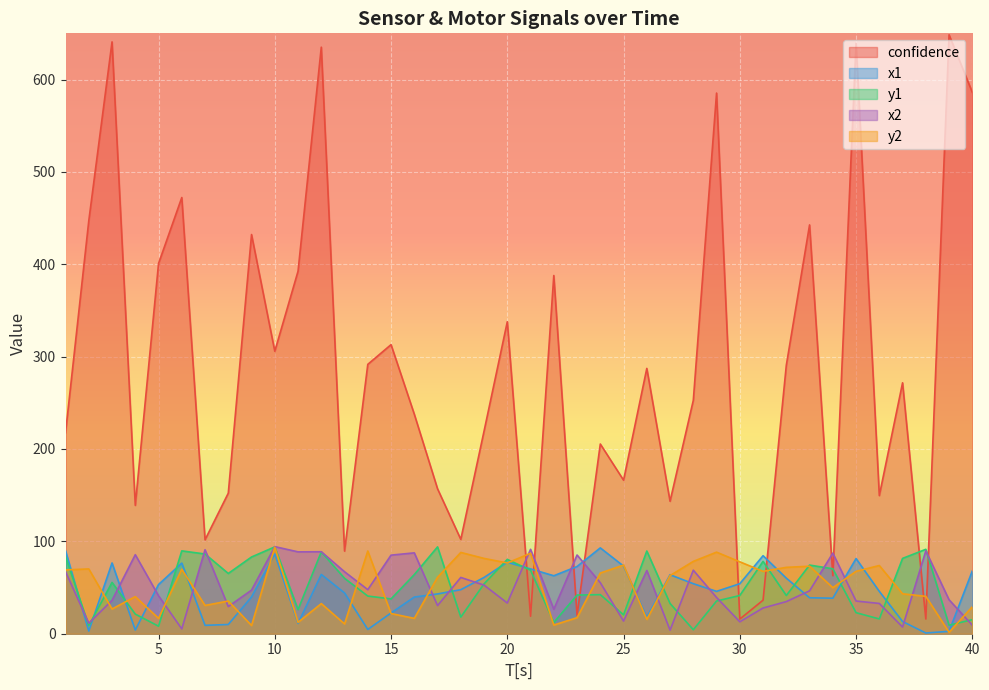

How many lines are shown in the chart?

5